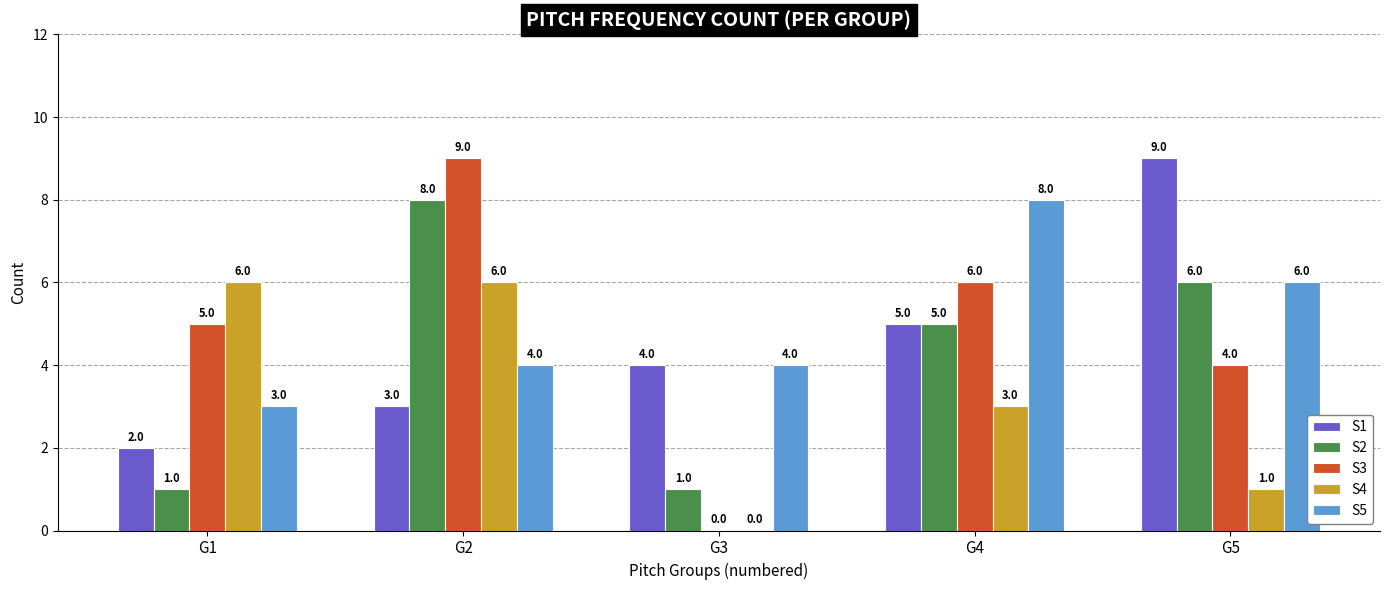

Which series has the largest total across all categories?

S5